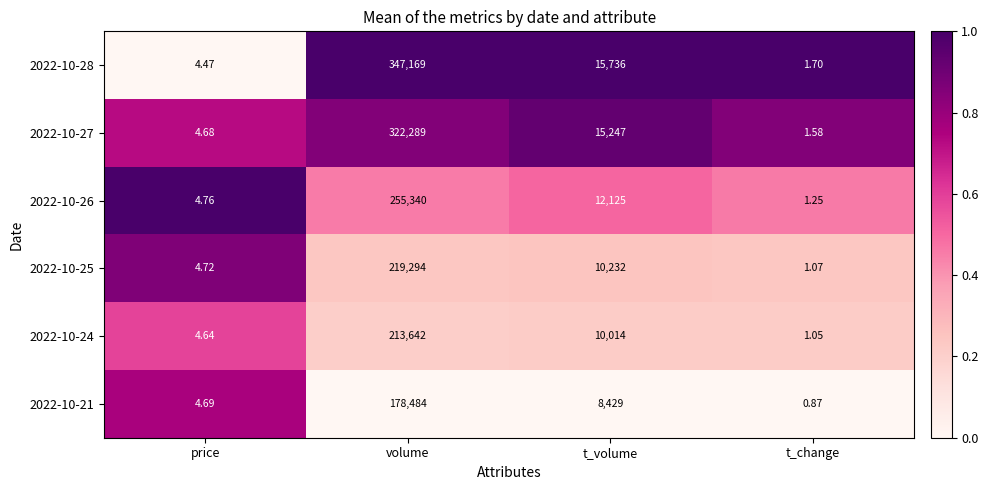

List the series in order of their peak value, highest first.

2022-10-28, 2022-10-27, 2022-10-26, 2022-10-25, 2022-10-24, 2022-10-21